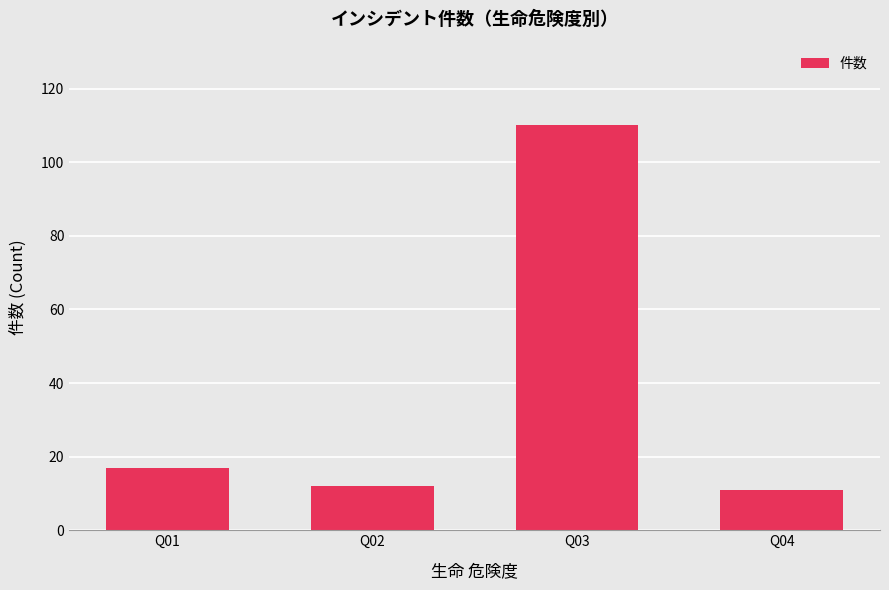

True or false: the data shows 12 at Q02.

True